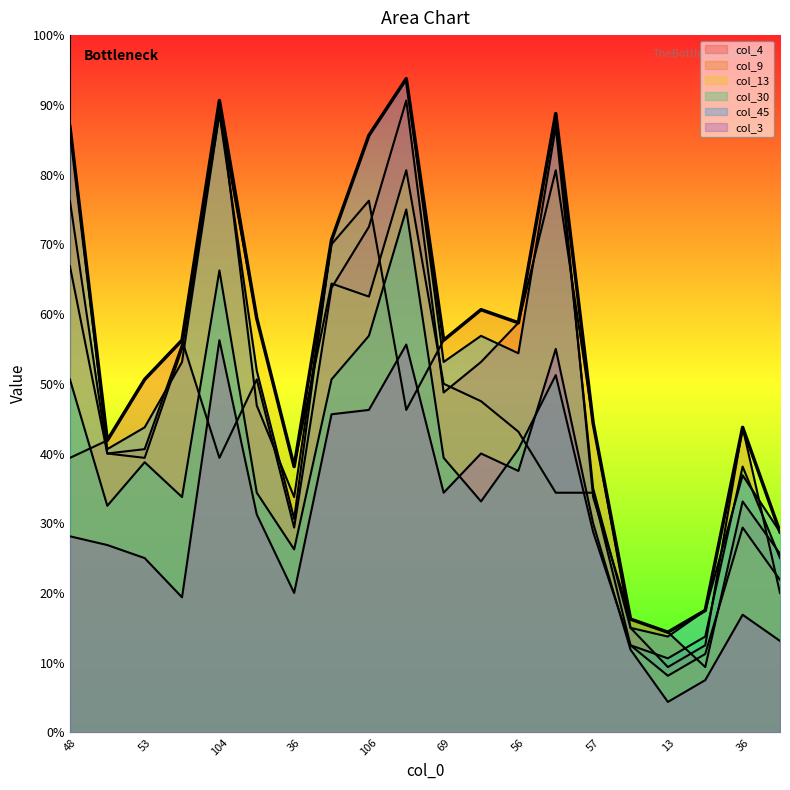

What is the label of the 9th point from the left?

106